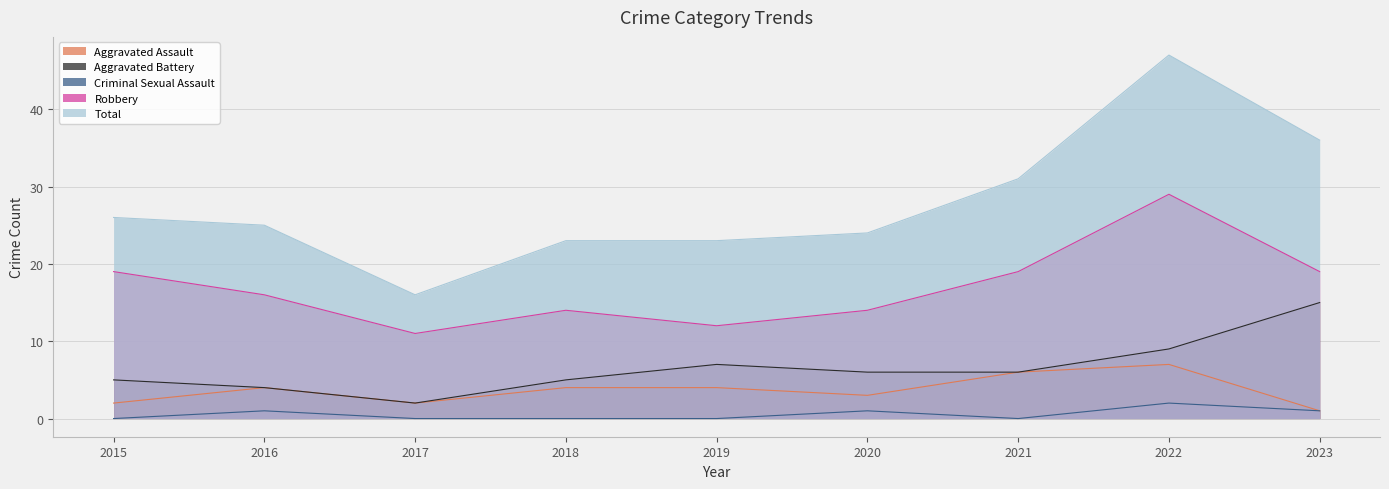

What is the sum of the Aggravated Assault values at 2015 and 2020?

5